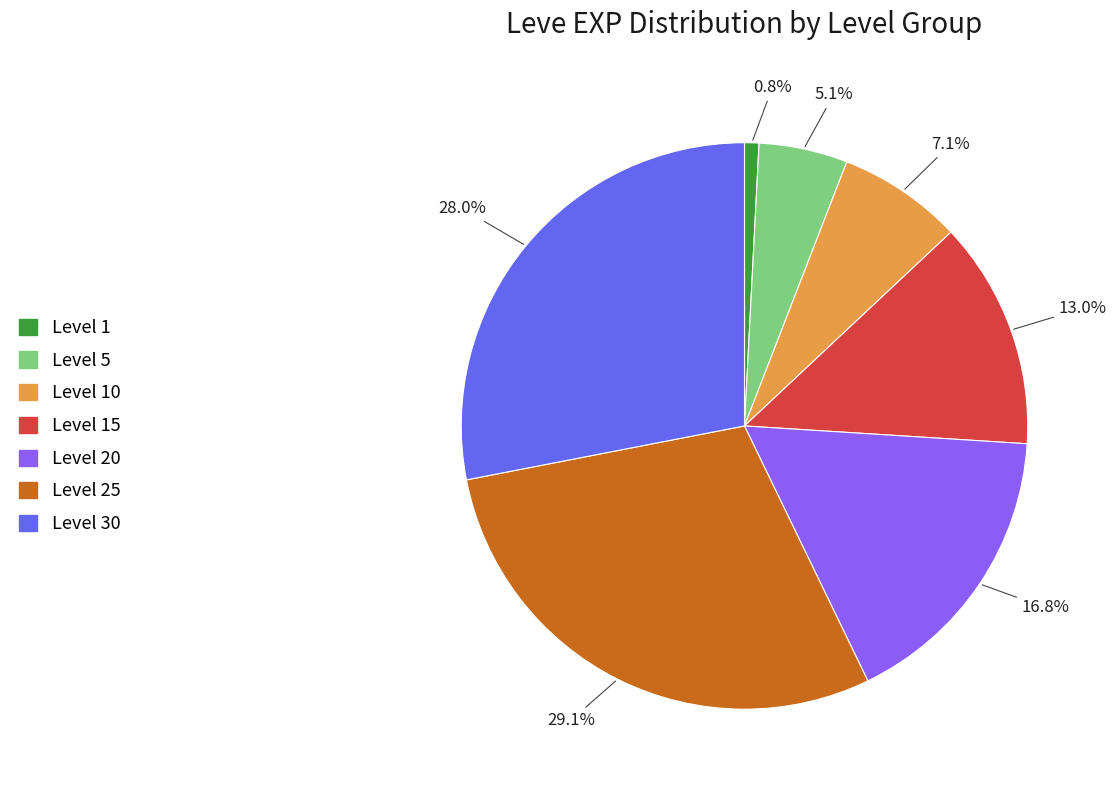

Does any single category account for the majority?

No